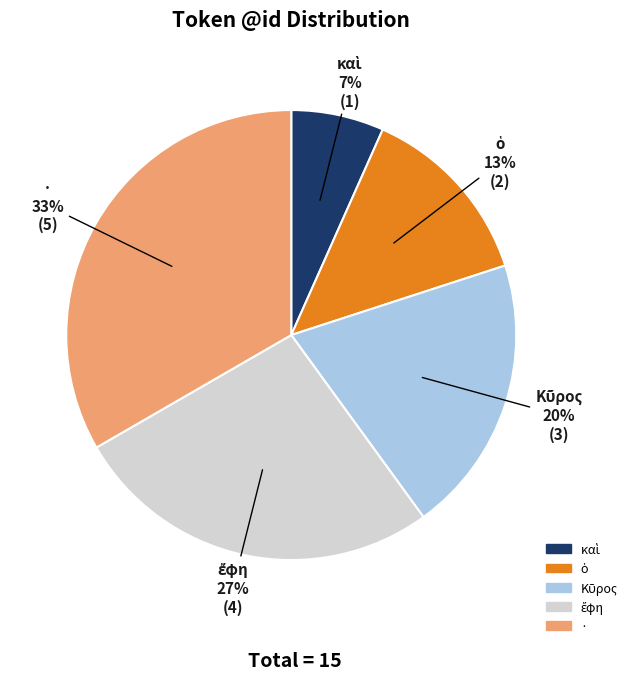

The · slice represents 33% of the pie. True or false?

True